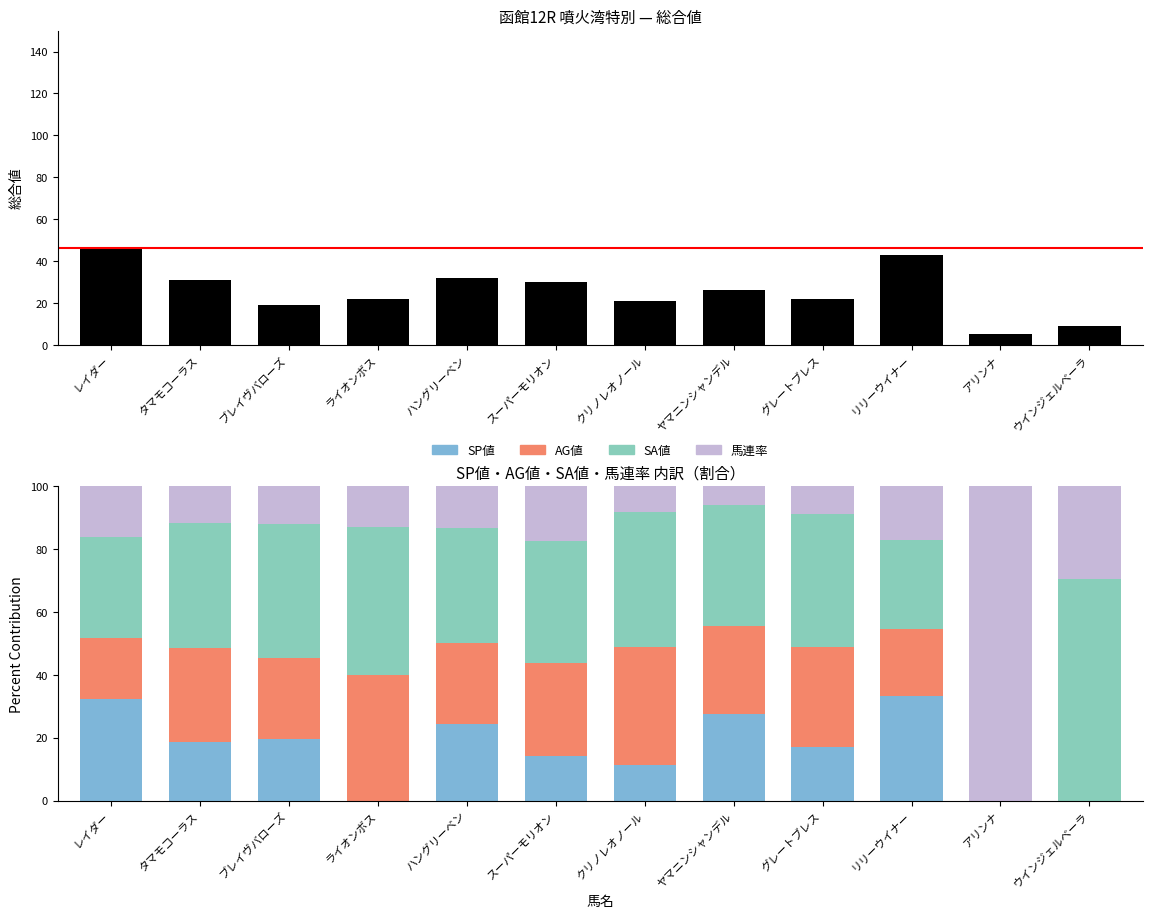

How many data points does each series have?

12